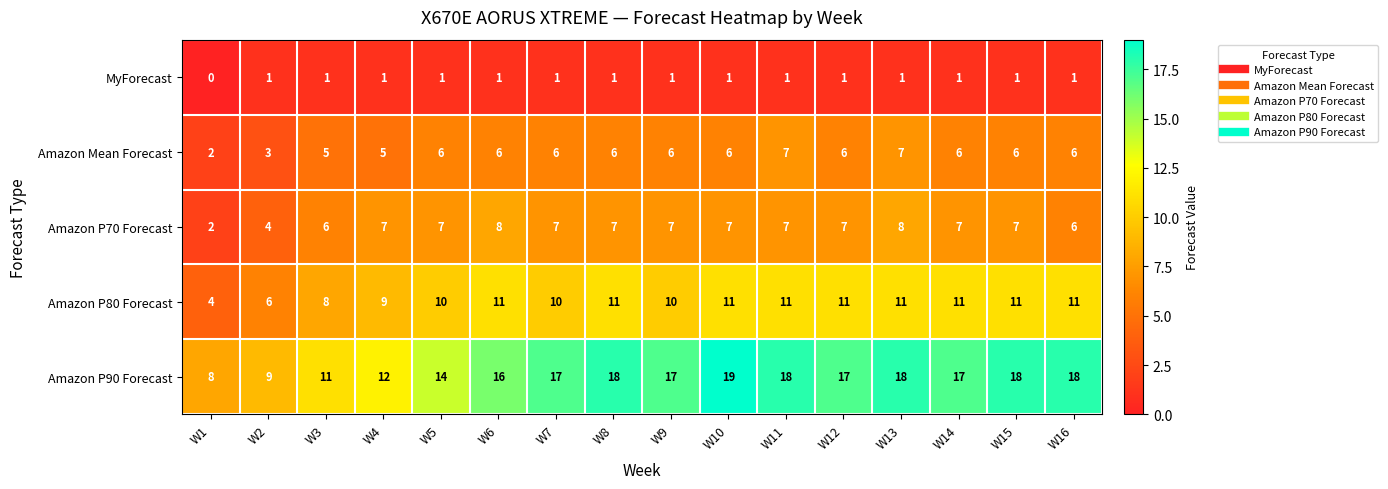

Rank the series at W4 from lowest to highest value.

MyForecast, Amazon Mean Forecast, Amazon P70 Forecast, Amazon P80 Forecast, Amazon P90 Forecast